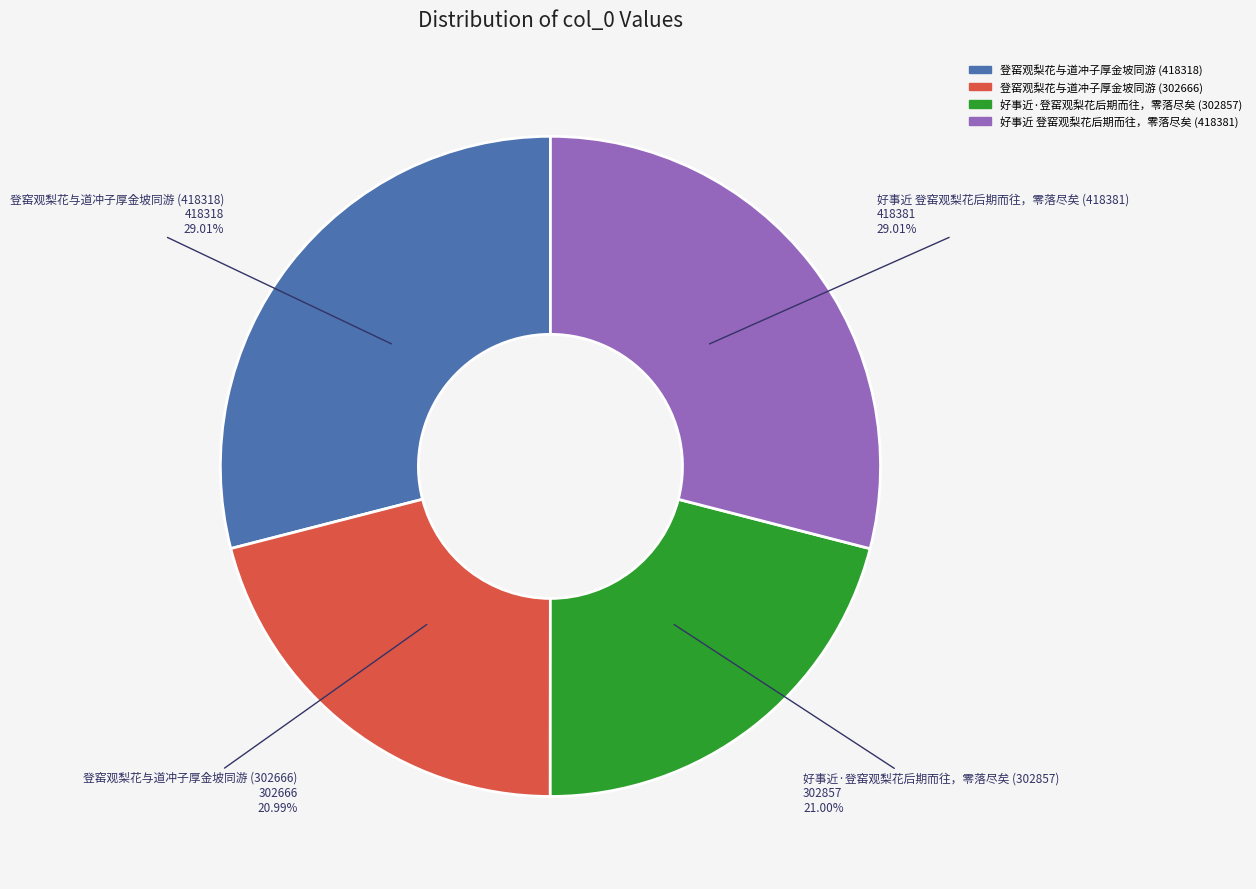

To the nearest percent, what is the difference between the largest and smallest slice percentages?

8%